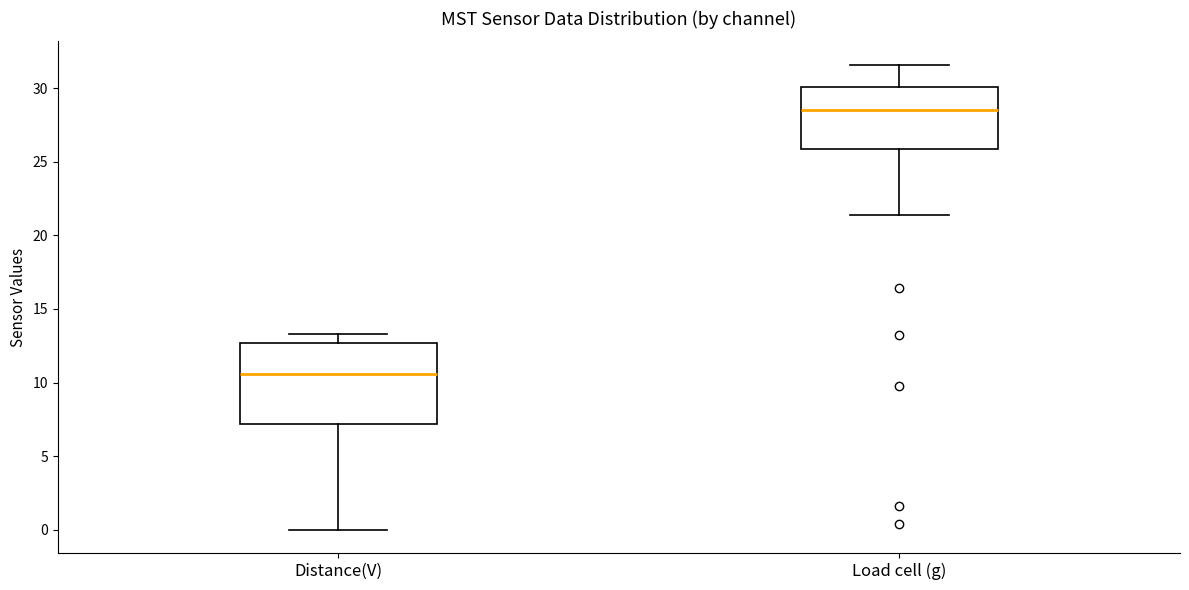

Reading left to right, read every box against the y-axis: the position of its median line, the range the box covers, and the ends of its whiskers. The values are not printed on the chart, so give them approximately, as read against the axis.

Distance(V): median 10.5, box 7.0 to 12.5, whiskers 0.0 to 13.5
Load cell (g): median 28.5, box 26.0 to 30.0, whiskers 21.5 to 31.5